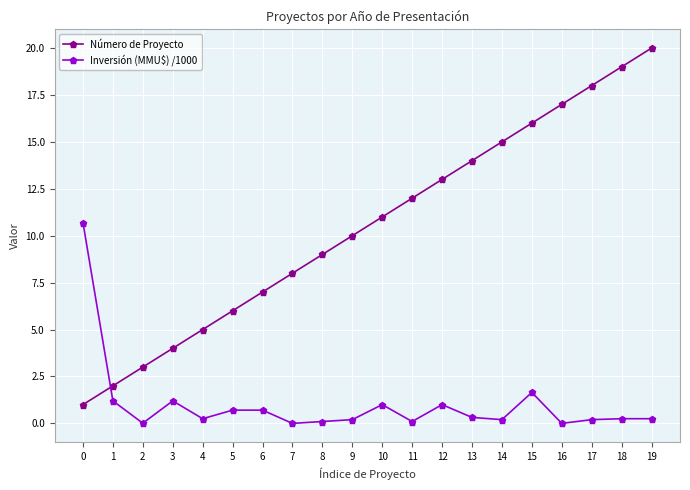

True or false: Número de Proyecto and Inversión (MMU$) /1000 intersect in this chart.

True